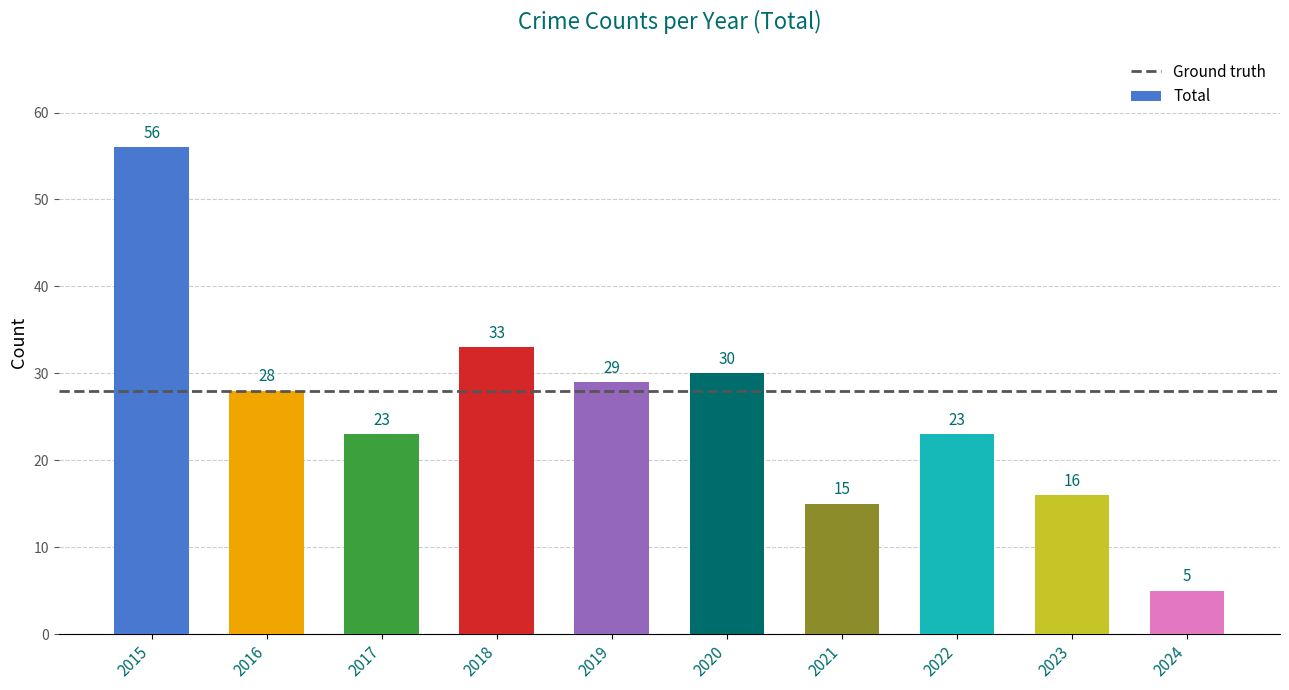

Is it true that the value at 2016 is 40?

False